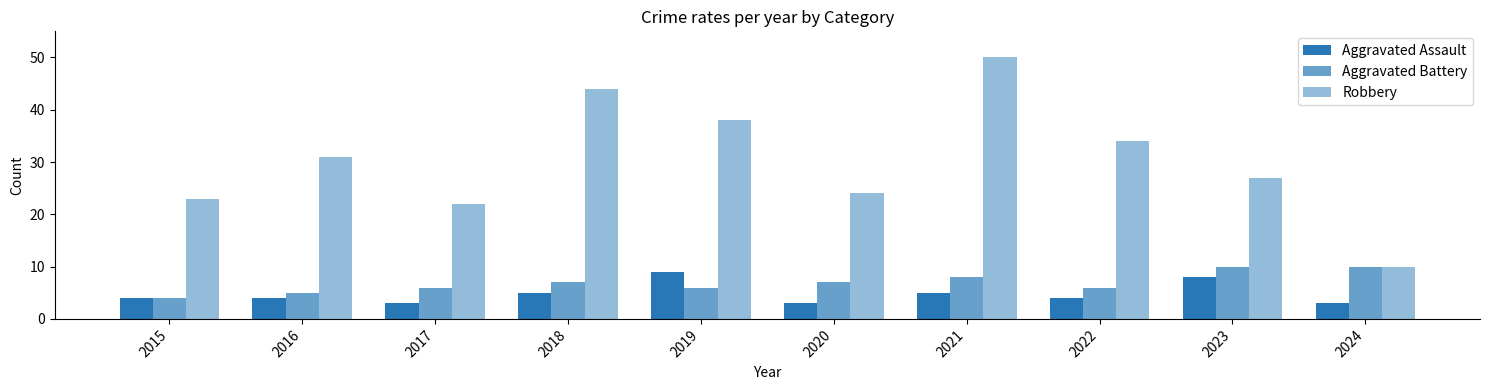

At which category is the sum across all series the highest?

2021